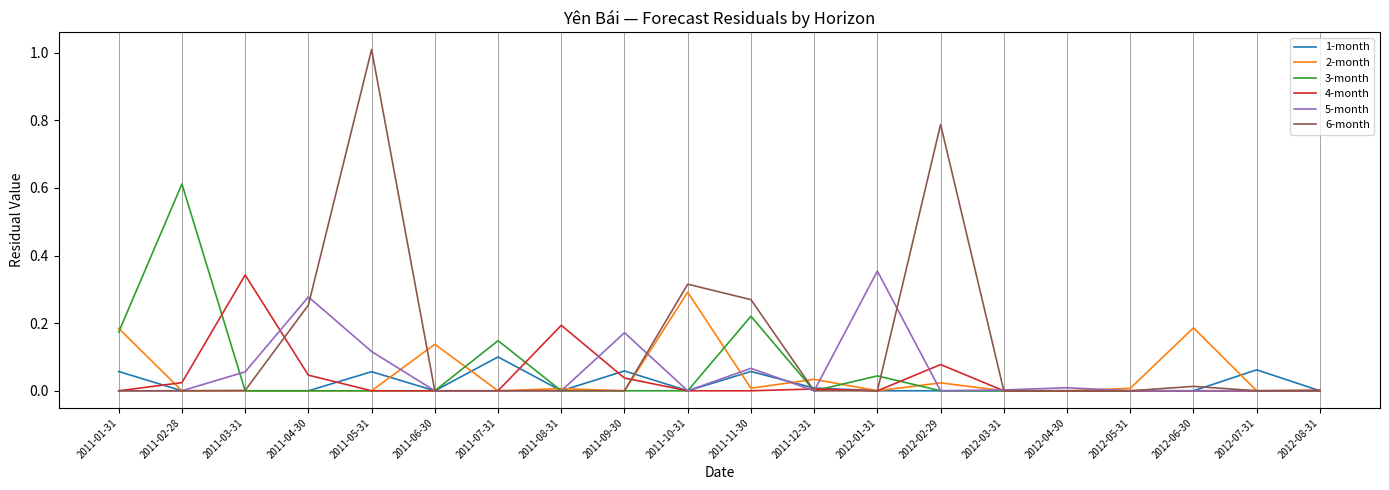

What position from the left is 2012-02-29?

14